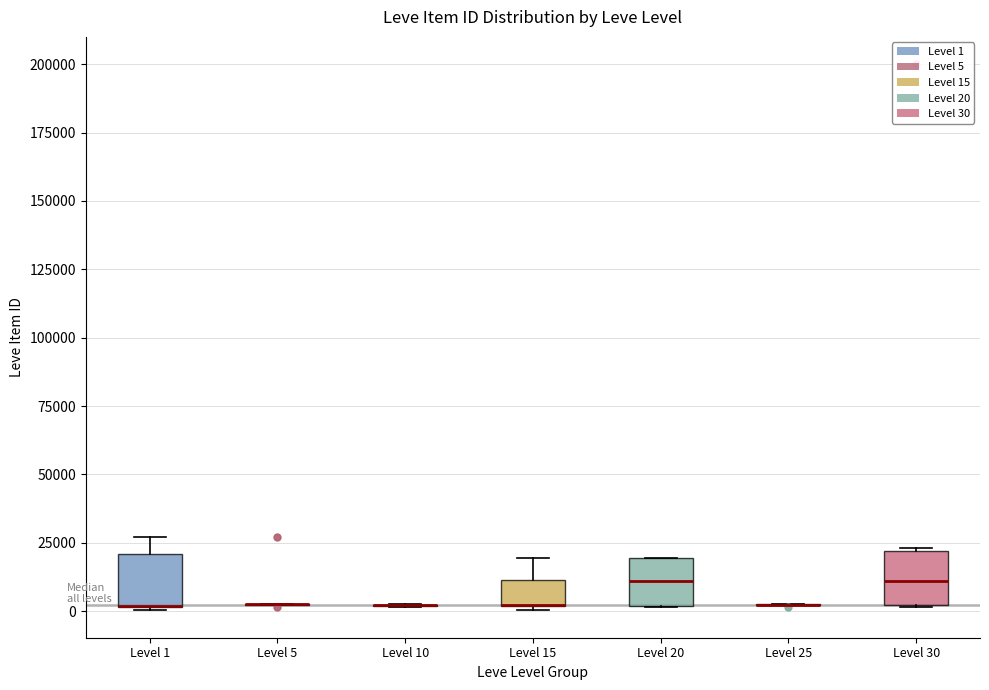

Reading left to right, read every box against the y-axis: the position of its median line, the range the box covers, and the ends of its whiskers. The values are not printed on the chart, so give them approximately, as read against the axis.

Level 1: median 0 (drawn on the box's lower edge), box 0 to 20000, whiskers 0 to 25000
Level 5: box collapsed to a line at 0, whiskers 0 to 5000
Level 10: box collapsed to a line at 0, whiskers 0 to 0
Level 15: median 0 (drawn on the box's lower edge), box 0 to 10000, whiskers 0 (just below the box's lower edge) to 20000
Level 20: median 10000, box 0 to 20000, whiskers 0 to 20000
Level 25: box collapsed to a line at 0, whiskers 0 to 0
Level 30: median 10000, box 0 to 20000, whiskers 0 to 25000